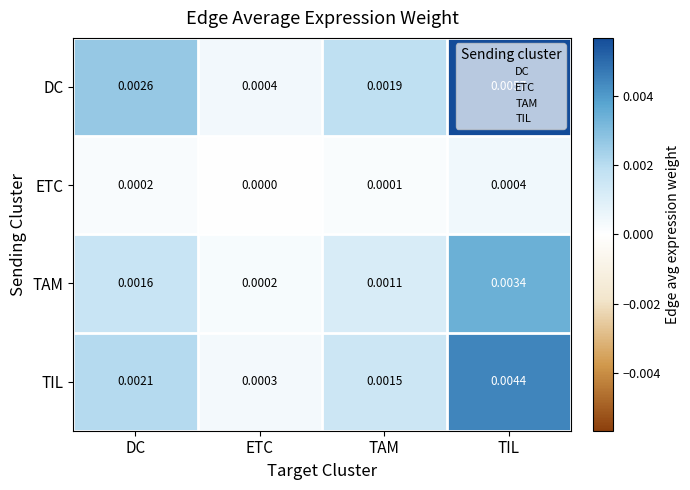

Rank the categories by DC value from lowest to highest.

ETC, TAM, DC, TIL